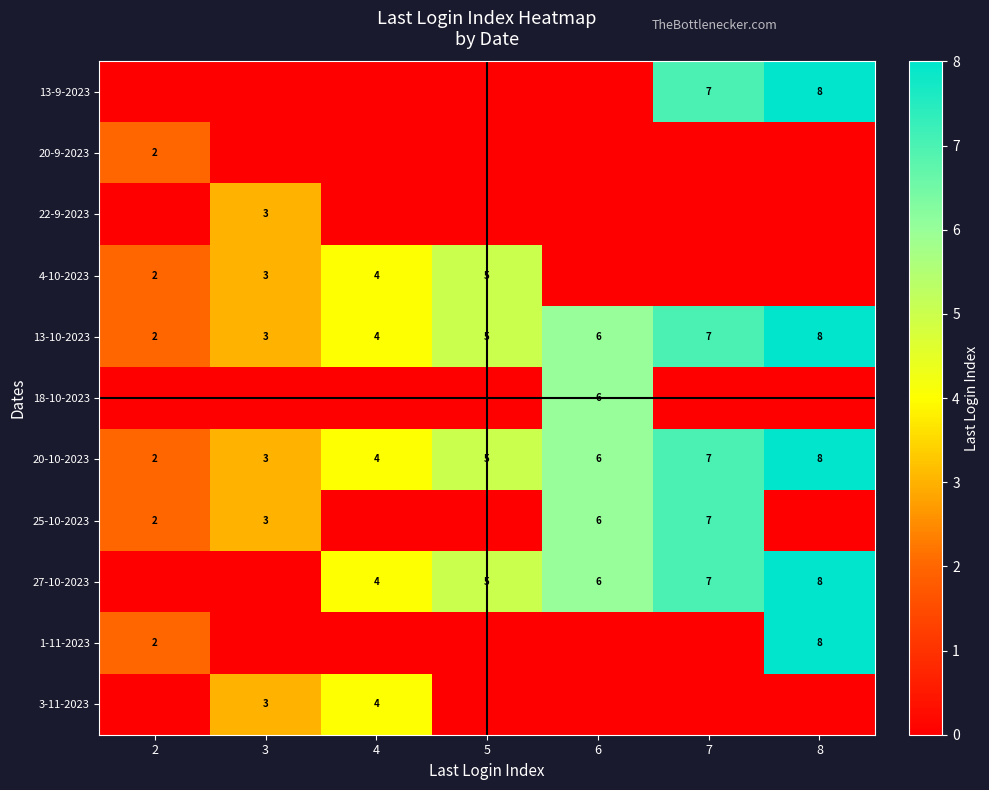

Read the 13-10-2023 value at 5.

5